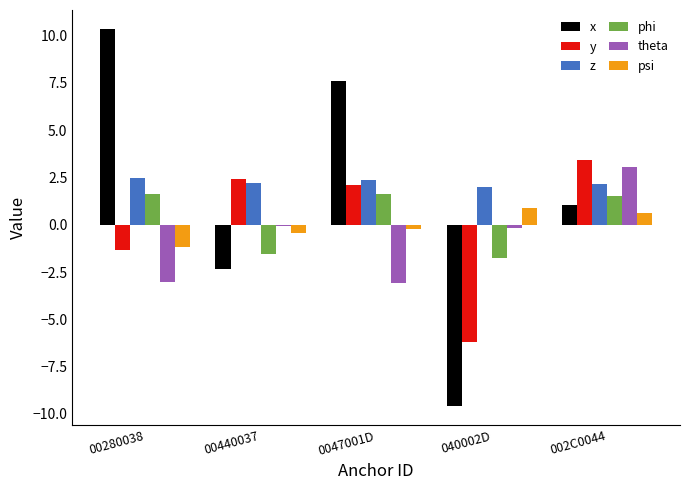

Which series has the largest total across all categories?

z